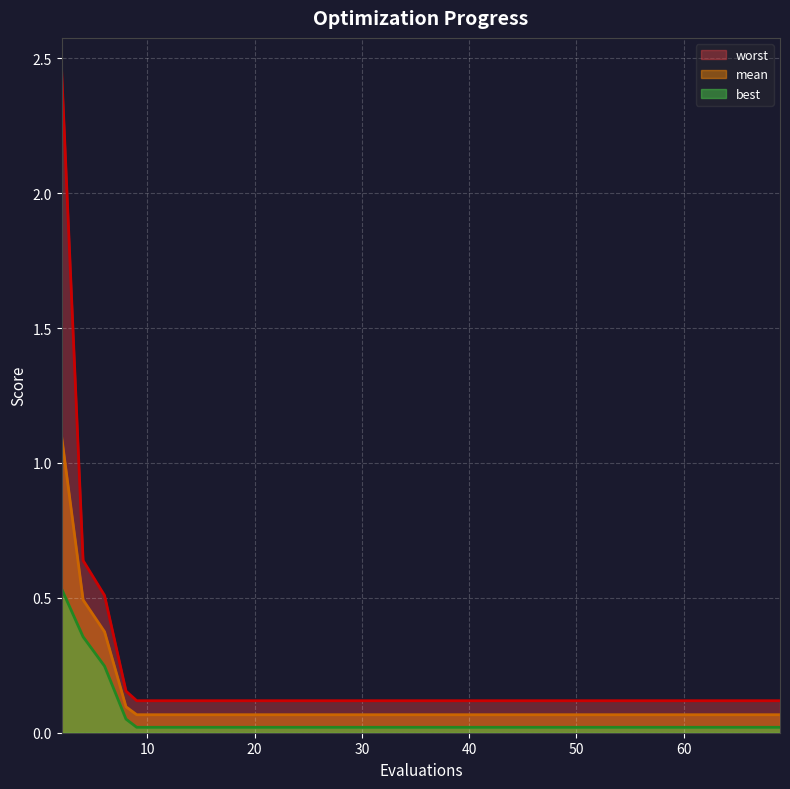

What is the spread (max minus min) of values at 49?

0.1